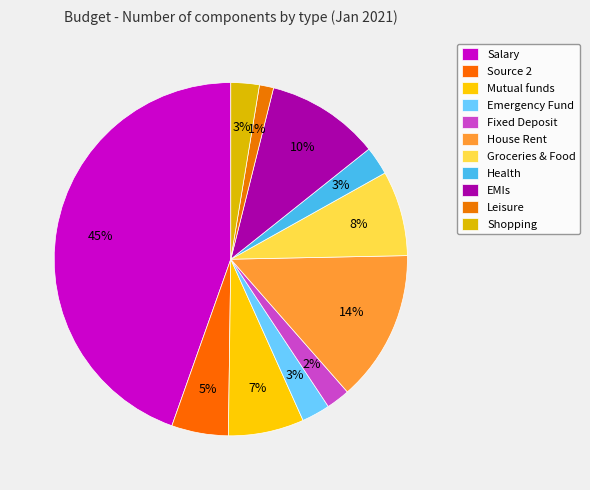

Count the number of slices in the pie.

11